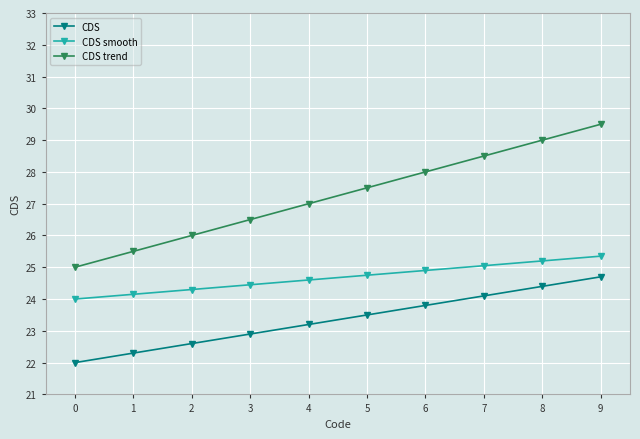

How many data points in CDS smooth are above 24?

9